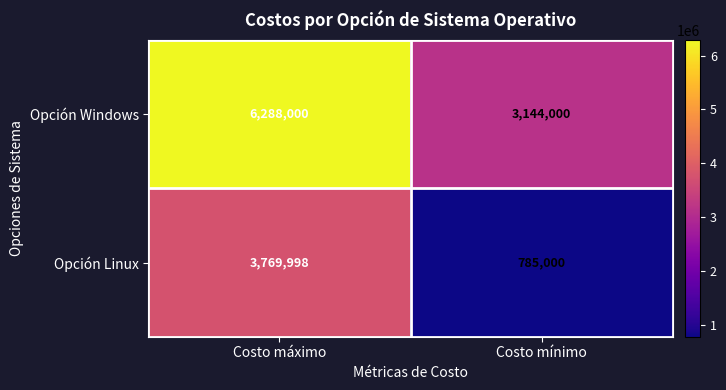

Which series has the largest total across all categories?

Opción Windows